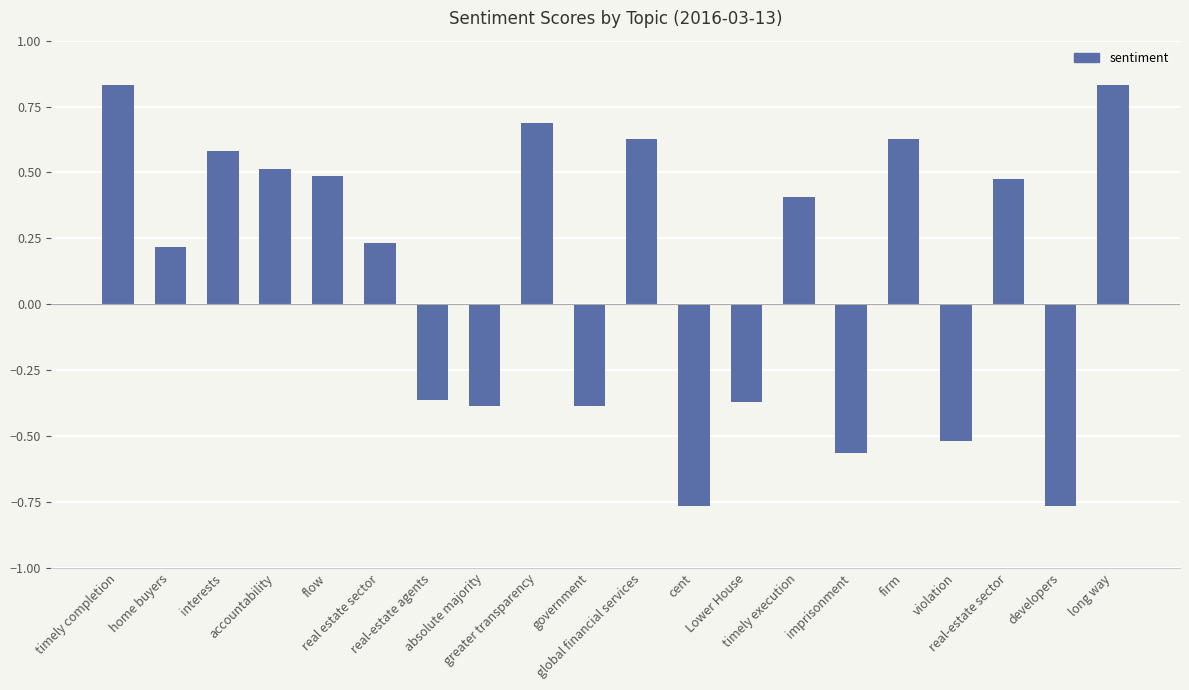

Is it true that the value at imprisonment is -0.2?

False